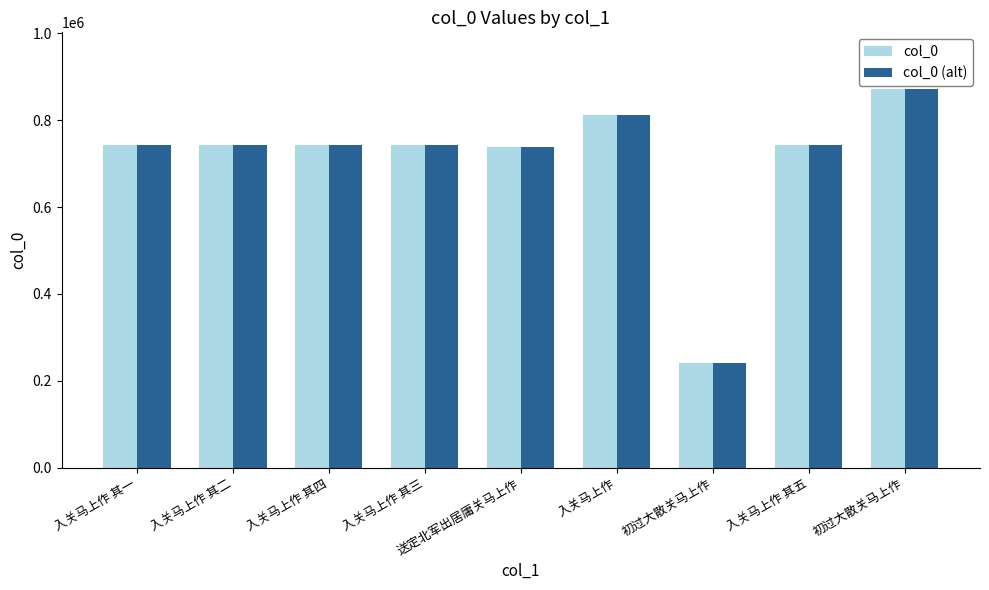

At which category is the sum across all series the highest?

初过大散关马上作